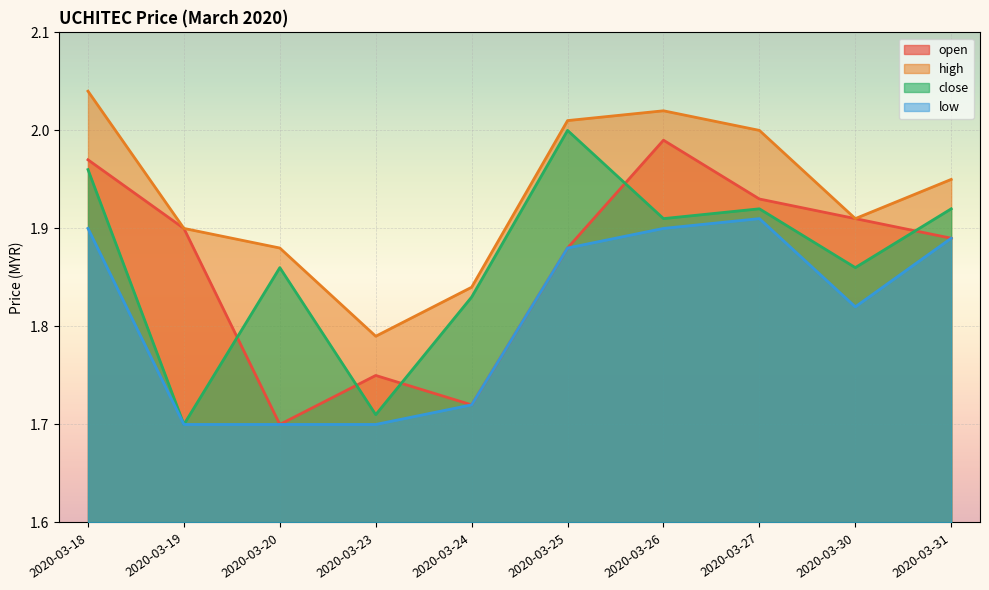

Reading left to right, extract all data points from this chart.

open: 2.0	1.9	1.7	1.8	1.7	1.9	2.0	1.9	1.9	1.9
high: 2.0	1.9	1.9	1.8	1.8	2.0	2.0	2.0	1.9	1.9
close: 2.0	1.7	1.9	1.7	1.8	2.0	1.9	1.9	1.9	1.9
low: 1.9	1.7	1.7	1.7	1.7	1.9	1.9	1.9	1.8	1.9